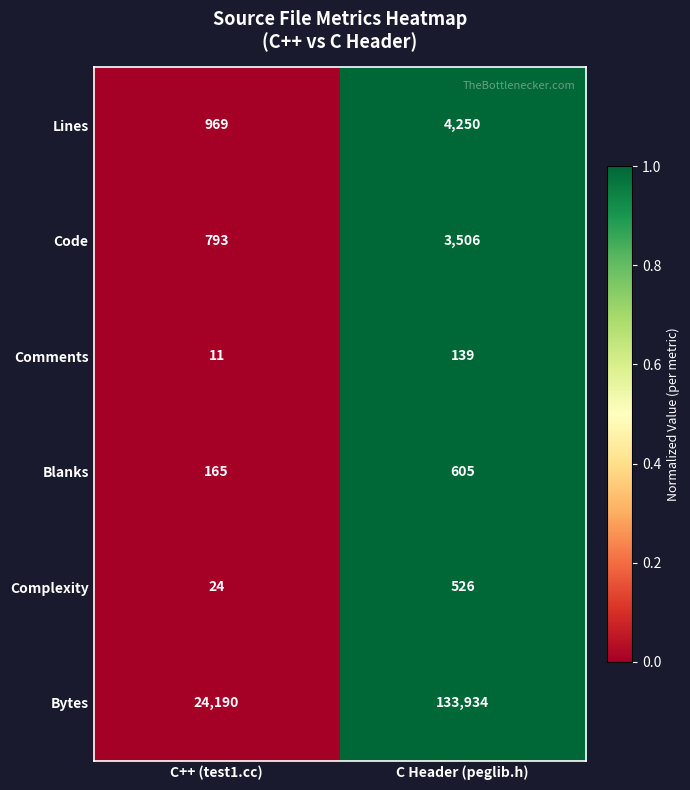

What is the total value across all series at C Header (peglib.h)?

142960